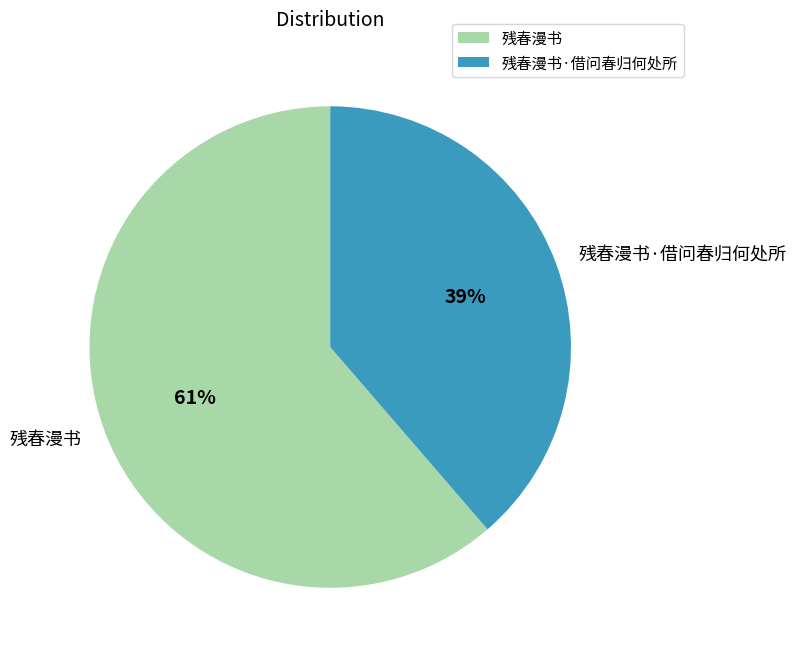

Is it true that 残春漫书 is 70% of the pie?

False